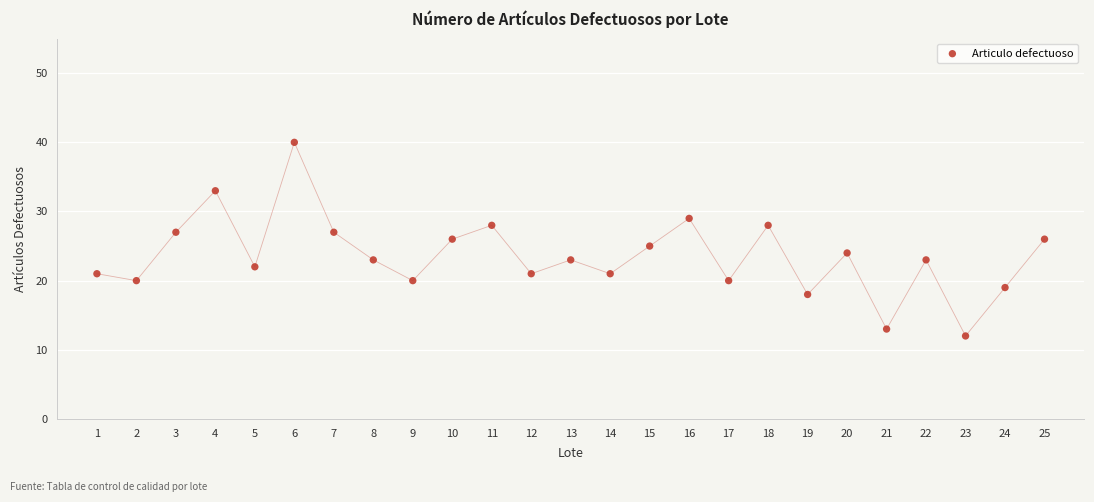

What is the range of Y values (max minus min)?

28